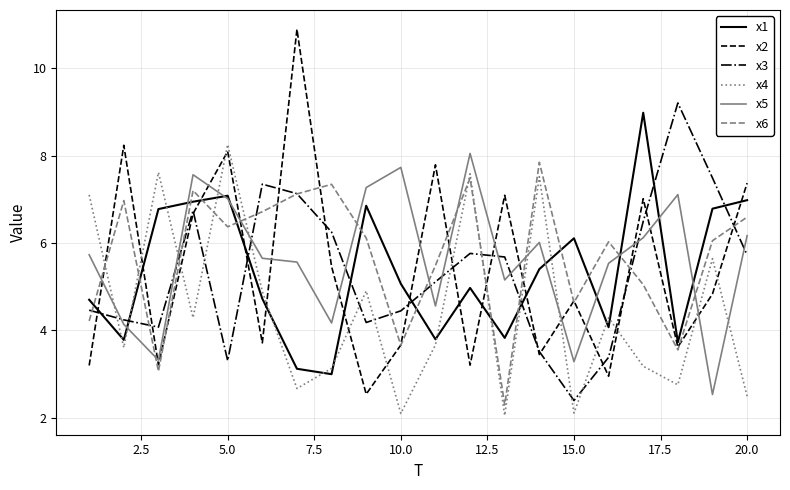

What is the smallest value displayed?

2.1